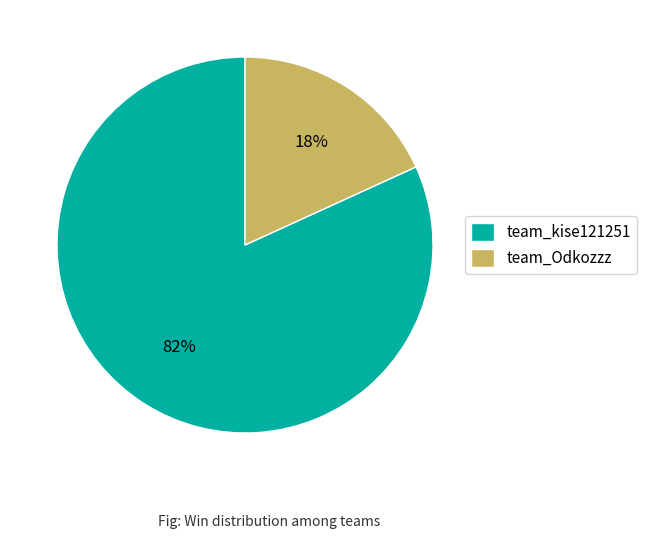

What is the majority slice?

team_kise121251